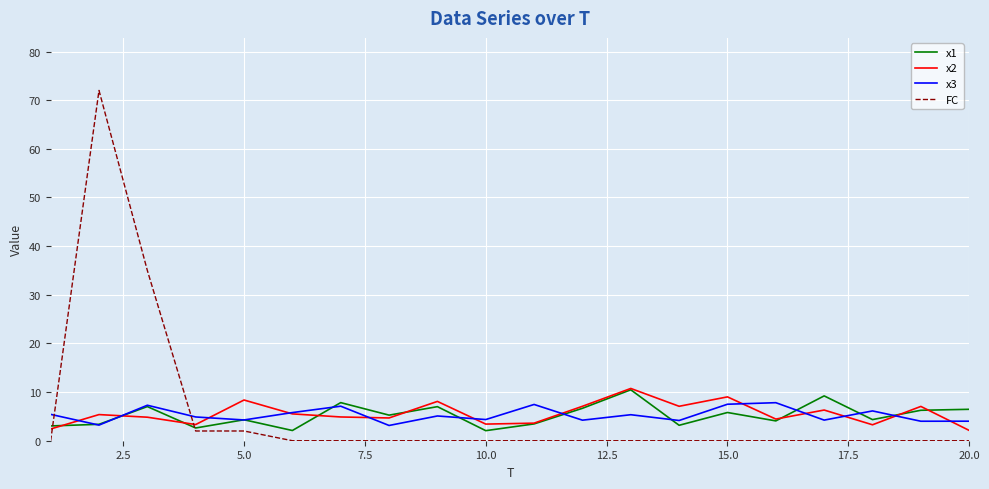

Which series has the widest spread of values?

FC